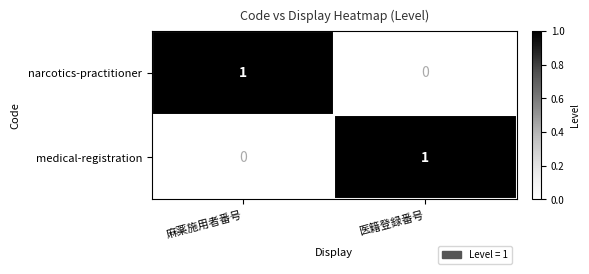

What is the greatest value displayed?

1